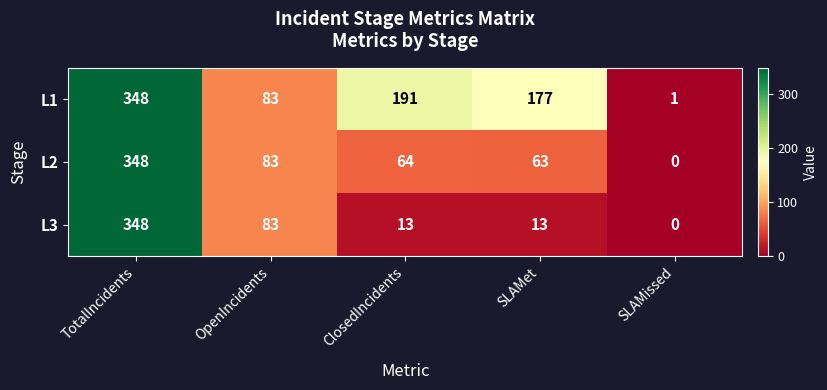

List the labels in order of L1 value, largest first.

TotalIncidents, ClosedIncidents, SLAMet, OpenIncidents, SLAMissed